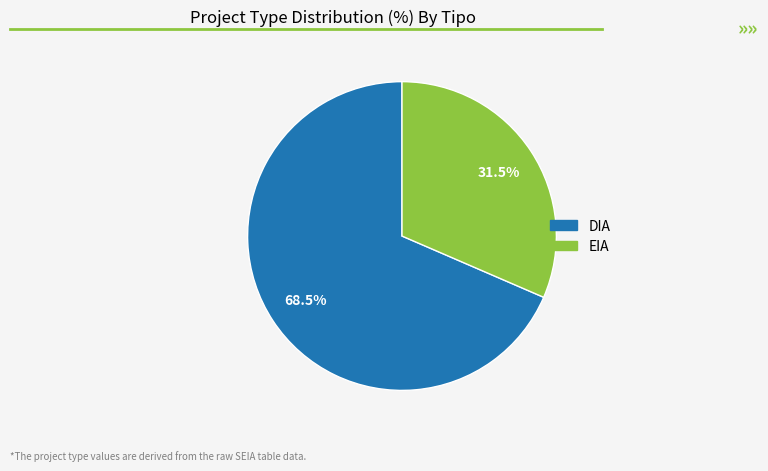

What portion of the pie excludes EIA?

68.5%